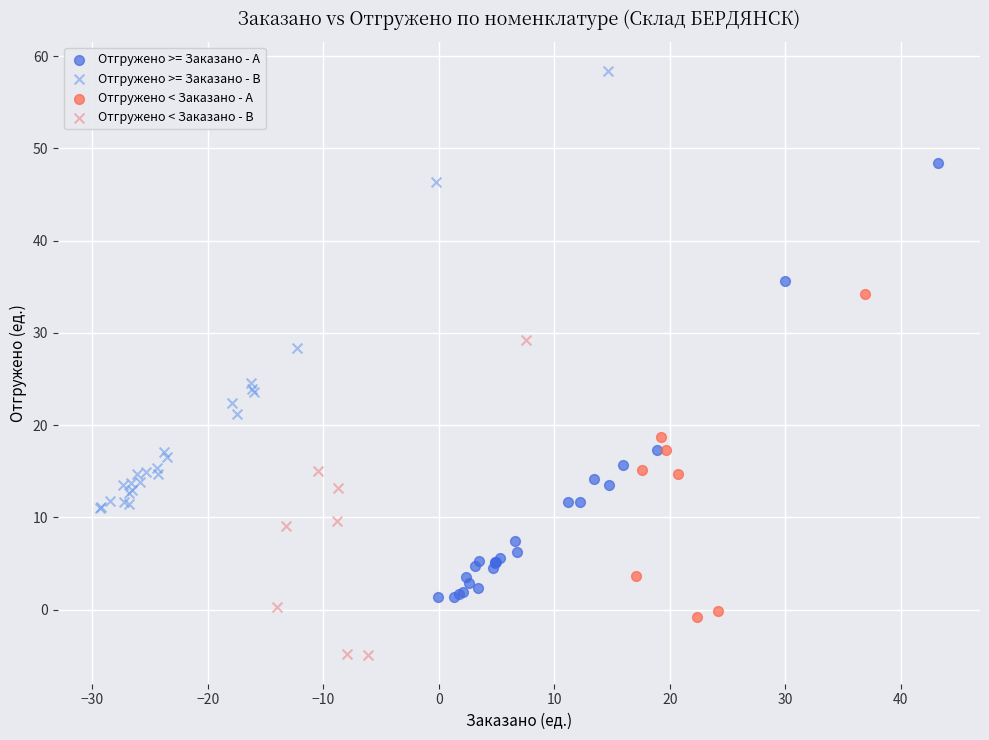

Which series contains the lowest Y value?

Отгружено < Заказано - B